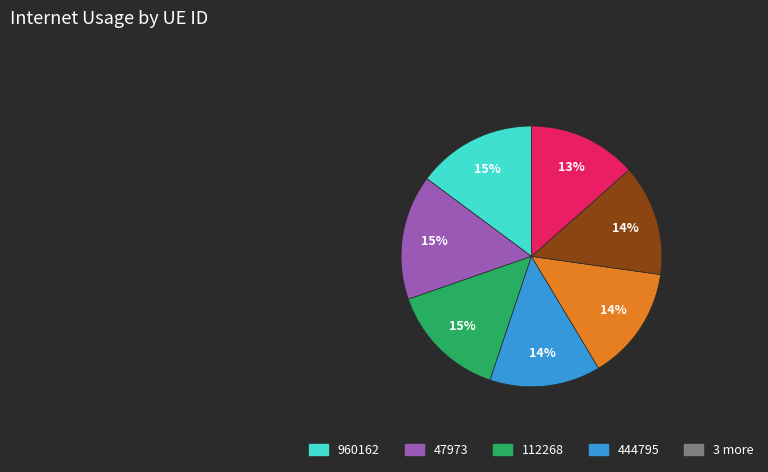

To the nearest percent, what is the average slice percentage?

14%